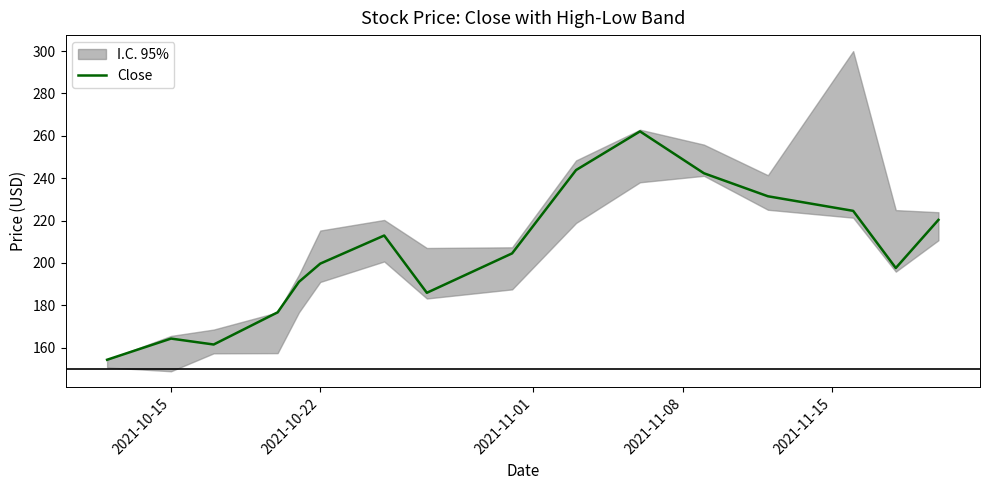

Is it true that Close equals 263.7 at 2021-10-22?

False